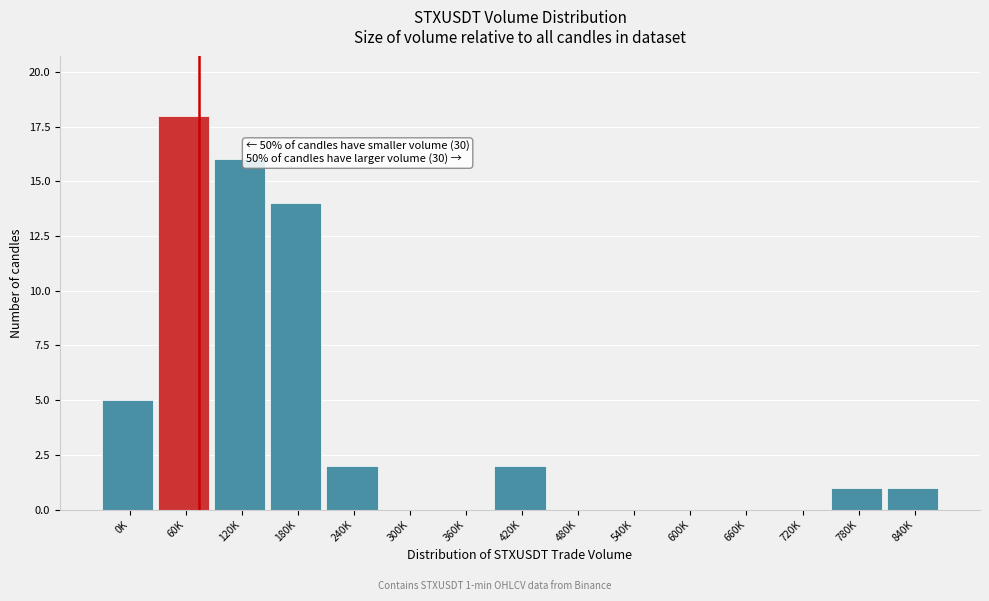

Reading left to right, transcribe all the data shown in this chart.

0K=5	60K=18	120K=16	180K=14	240K=2	300K=0	360K=0	420K=2	480K=0	540K=0	600K=0	660K=0	720K=0	780K=1	840K=1